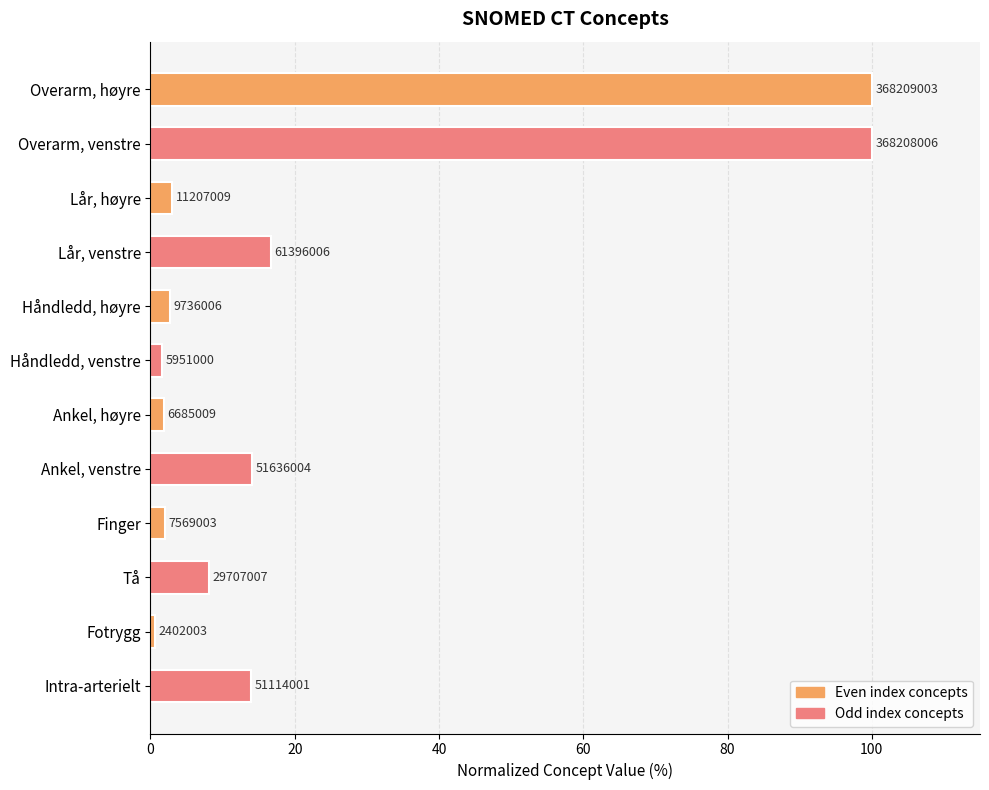

Are the bars horizontal?

Yes